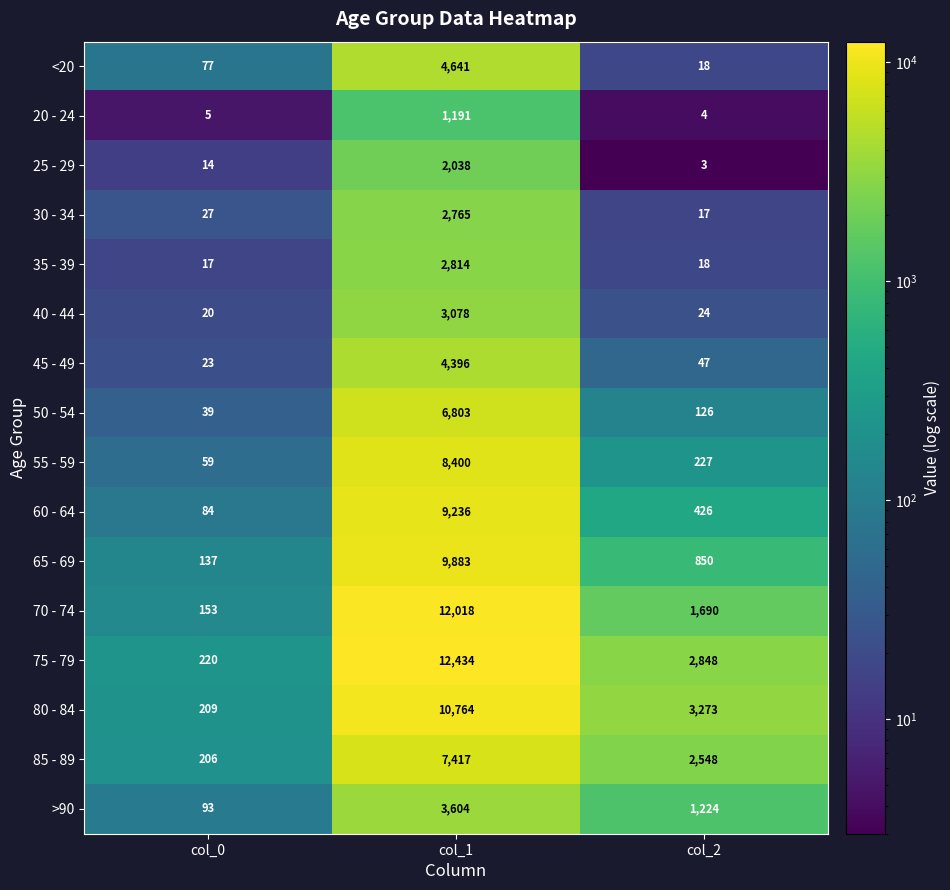

Which series has the widest spread of values?

75 - 79